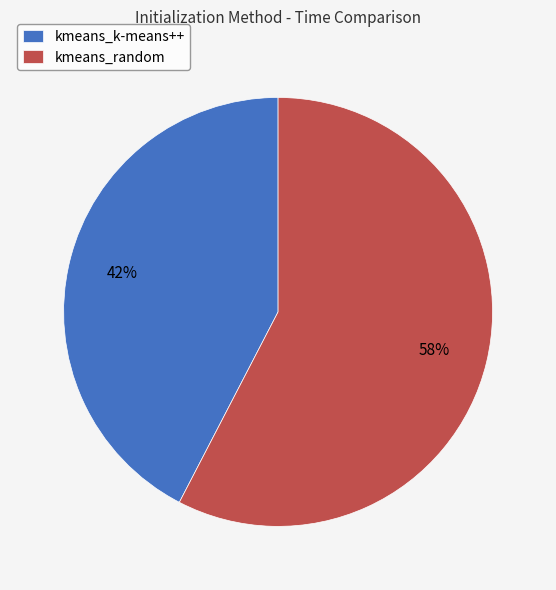

The kmeans_k-means++ slice represents 42% of the pie. True or false?

True